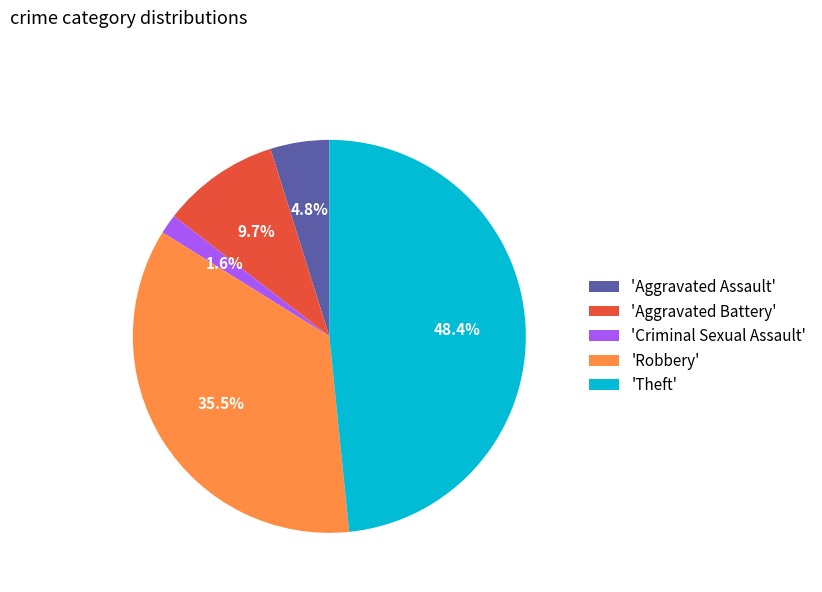

Which has a higher value, 'Robbery' or 'Theft'?

'Theft'